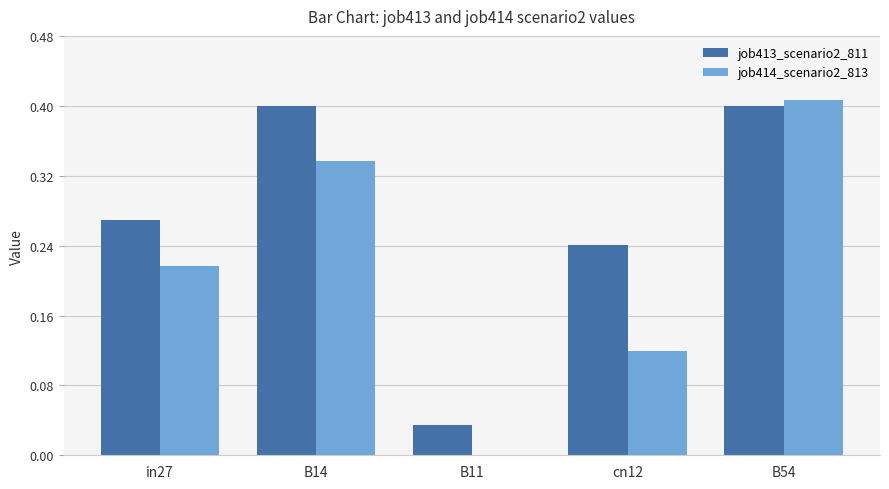

Does the chart contain stacked bars?

No